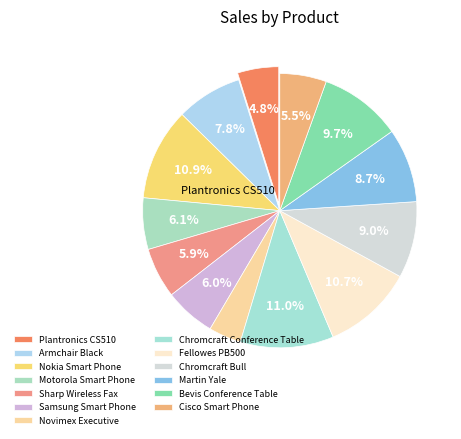

Does Armchair Black represent more than half of the total?

No